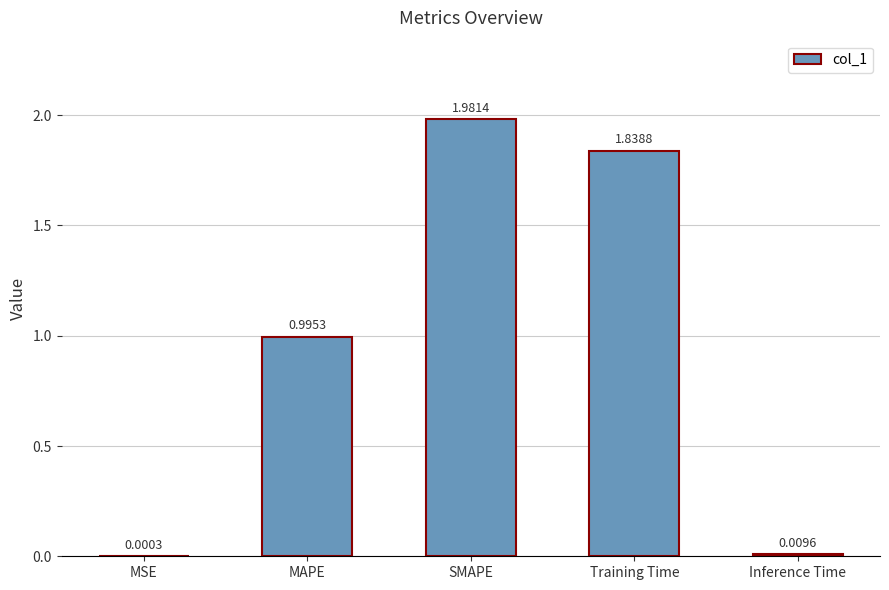

What is the ratio of the value at Training Time to the value at SMAPE?

0.9